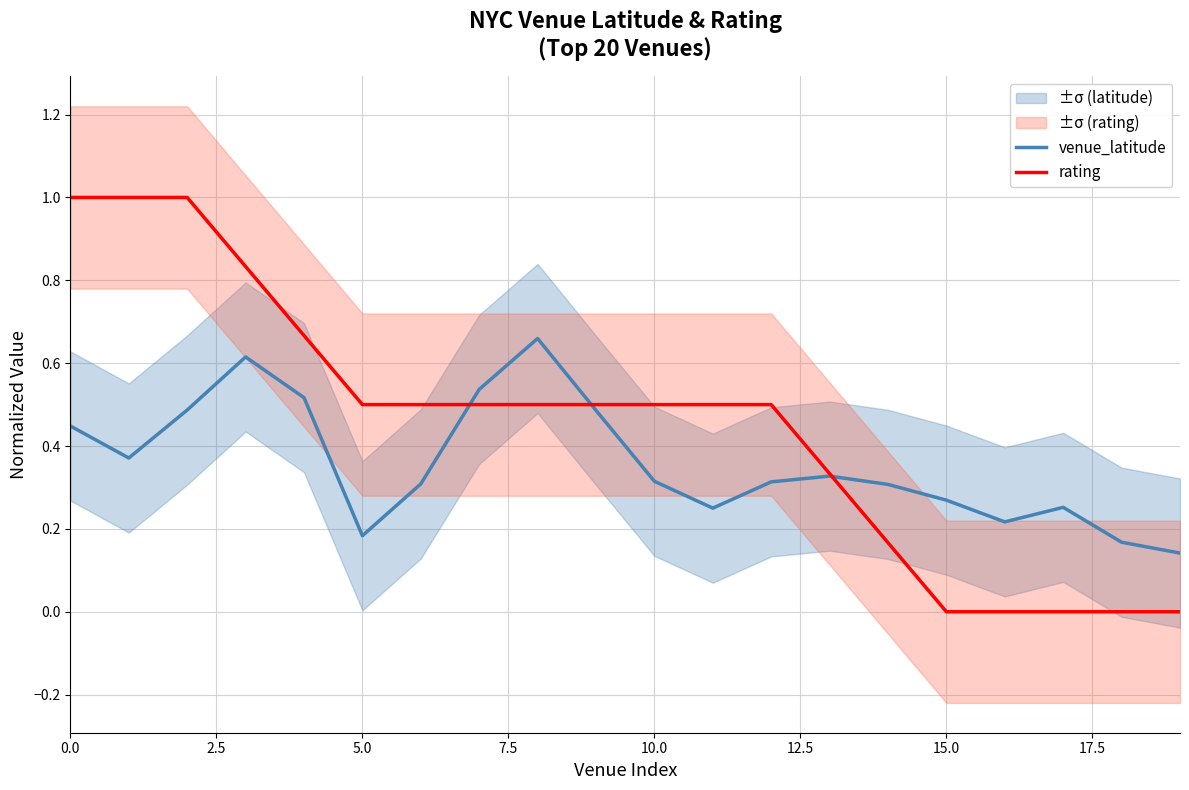

True or false: rating has a value of 0.2 at 5.0.

False